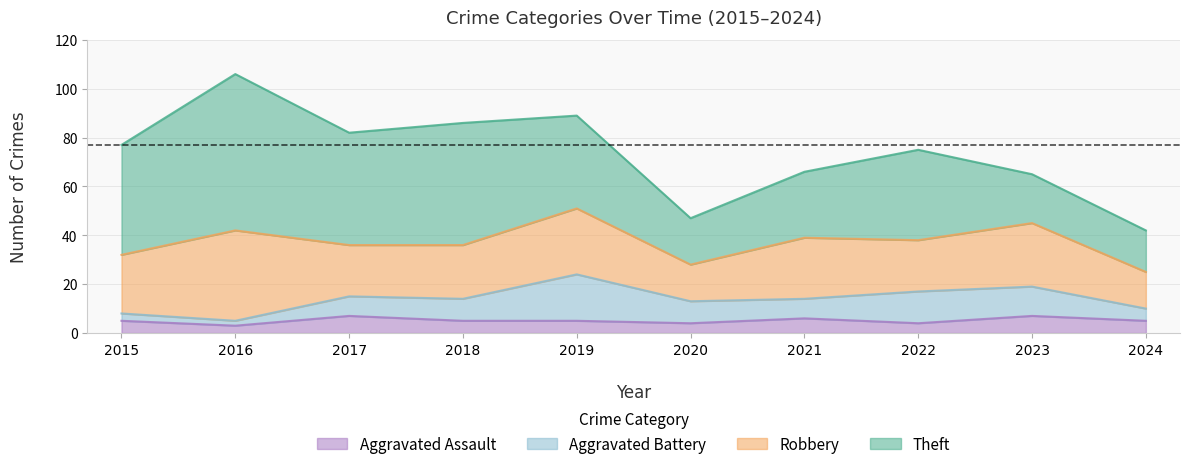

Rank the series at 2018 from highest to lowest value.

Theft, Robbery, Aggravated Battery, Aggravated Assault